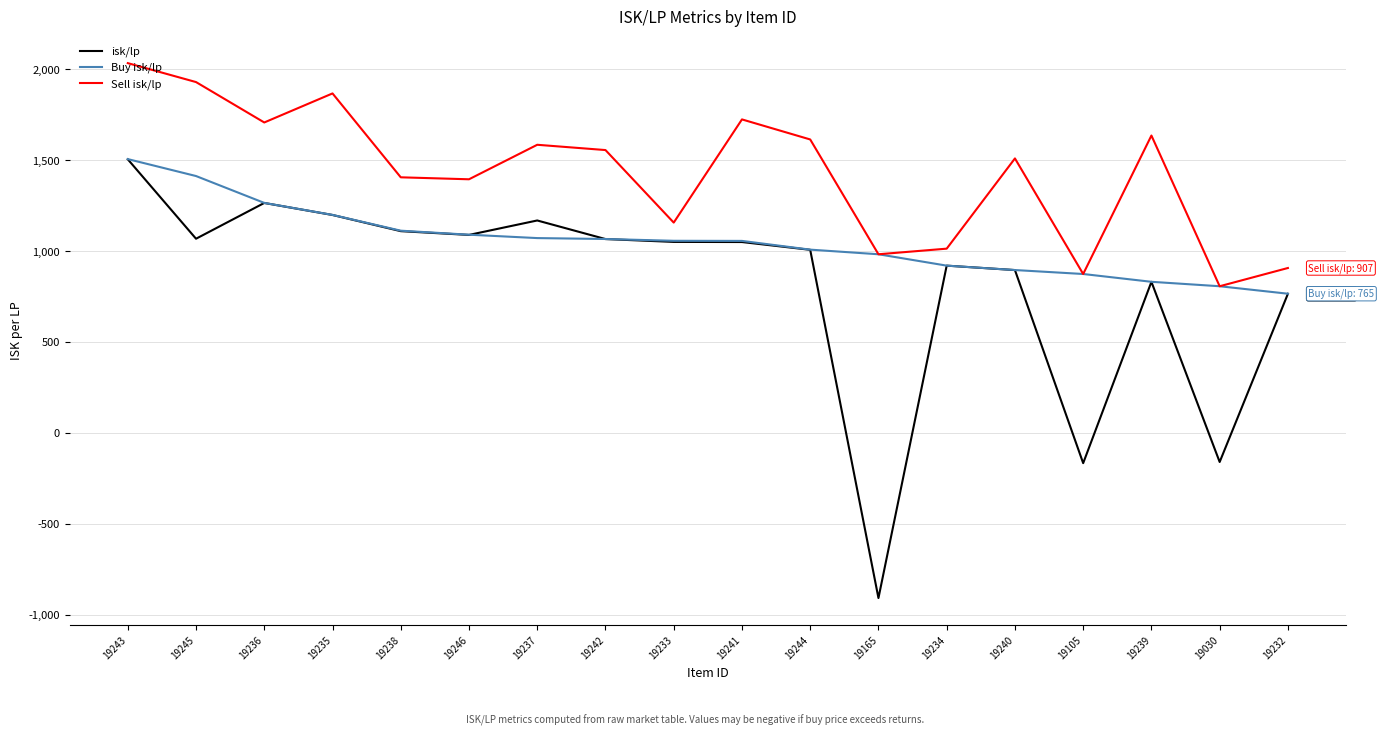

What is the greatest value displayed?

2033.0